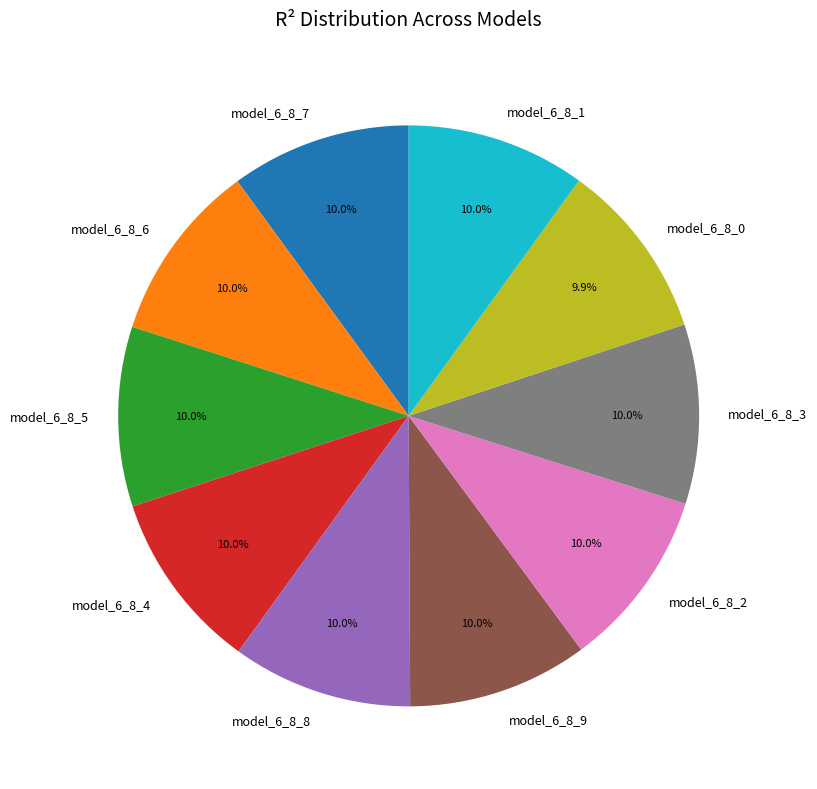

Does model_6_8_6 account for over 50% of the chart?

No